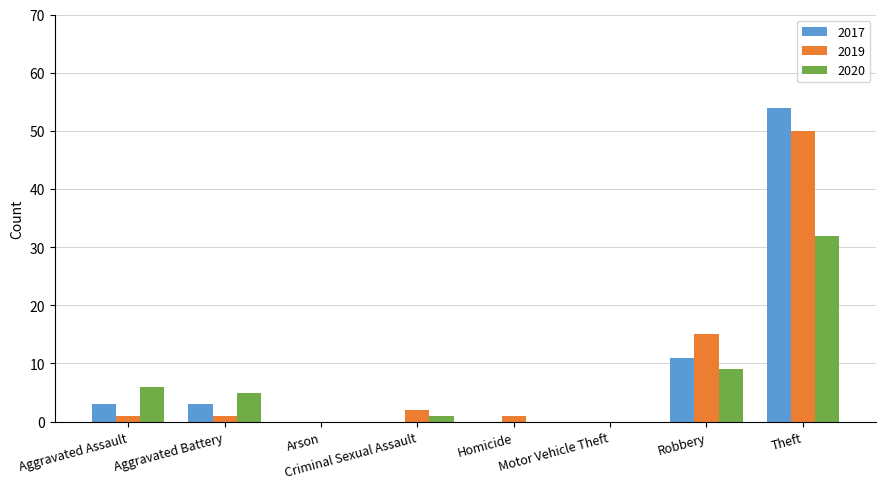

What is the highest value of the 2017 series?

54